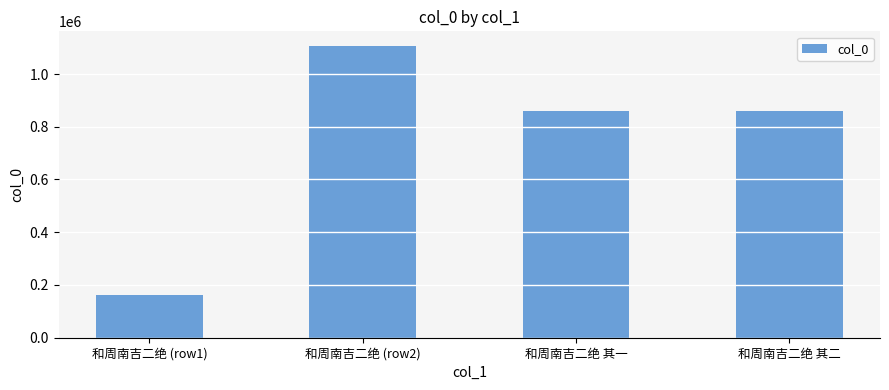

What is the minimum value shown in the chart?

160866